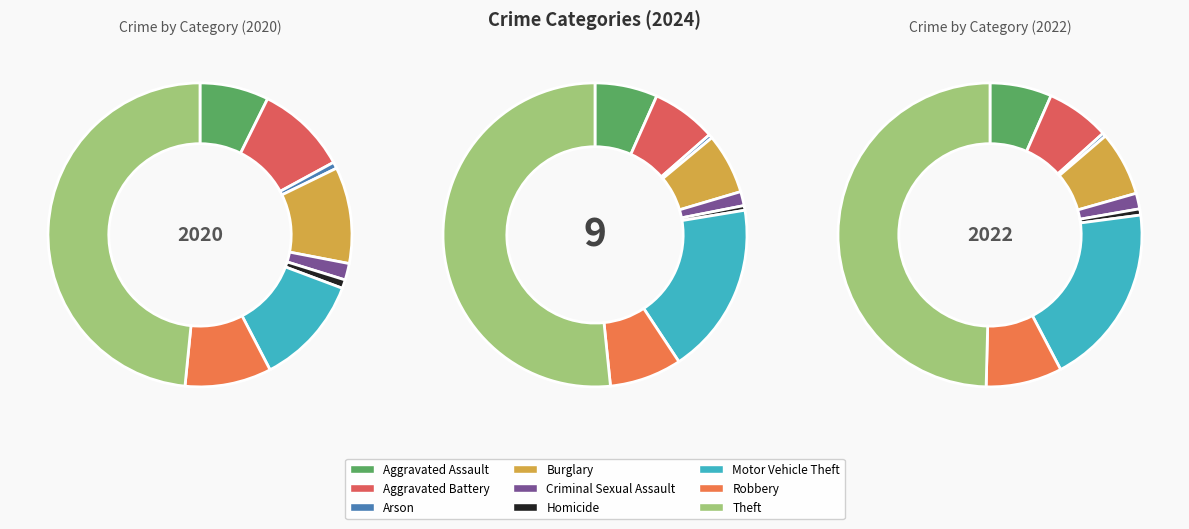

How many slices are in this pie chart?

9